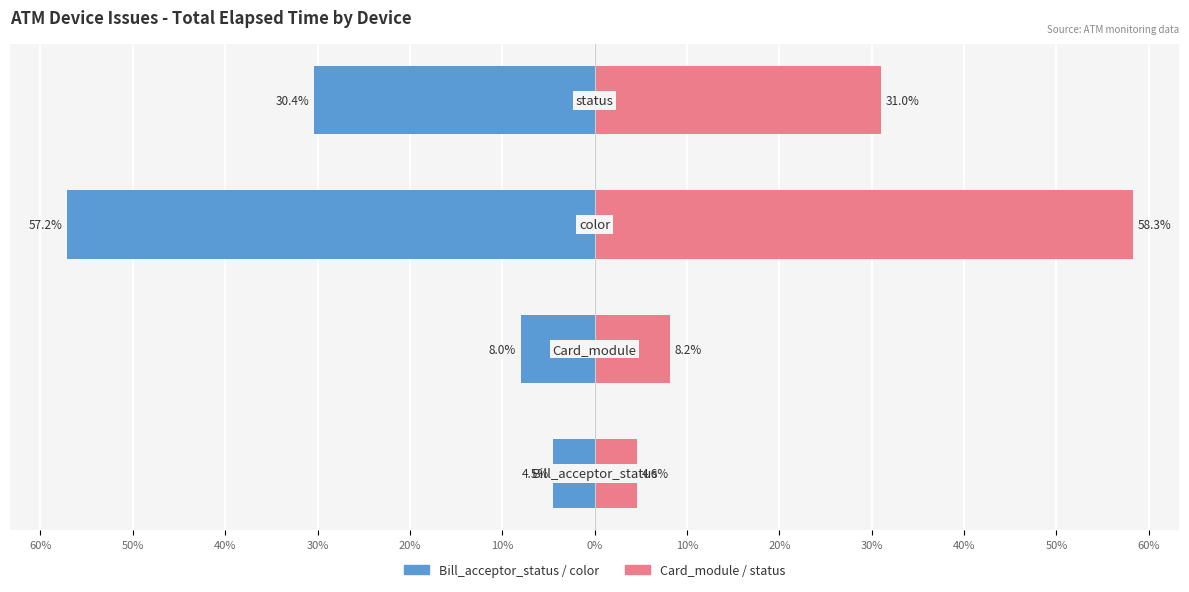

The Bill_acceptor_status / color series shows -30.4 at 30%. True or false?

True